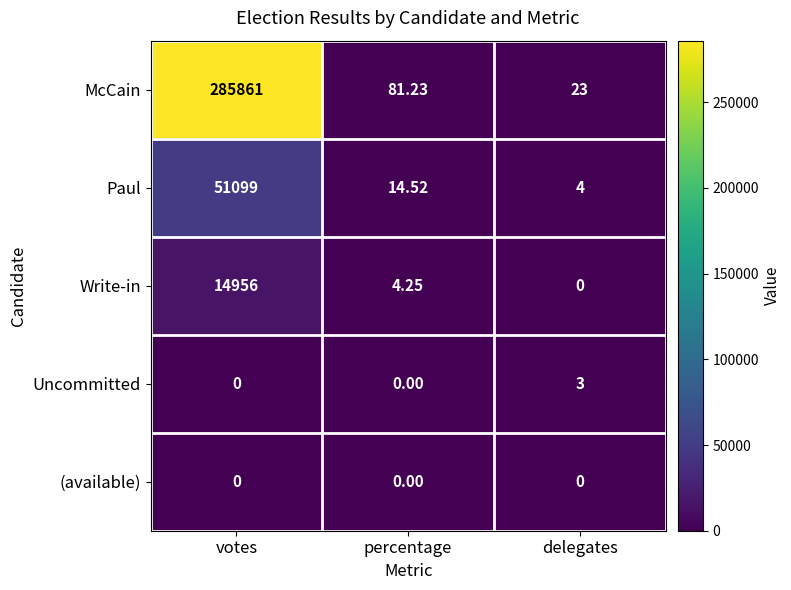

How many data points in Paul are less than 14?

1